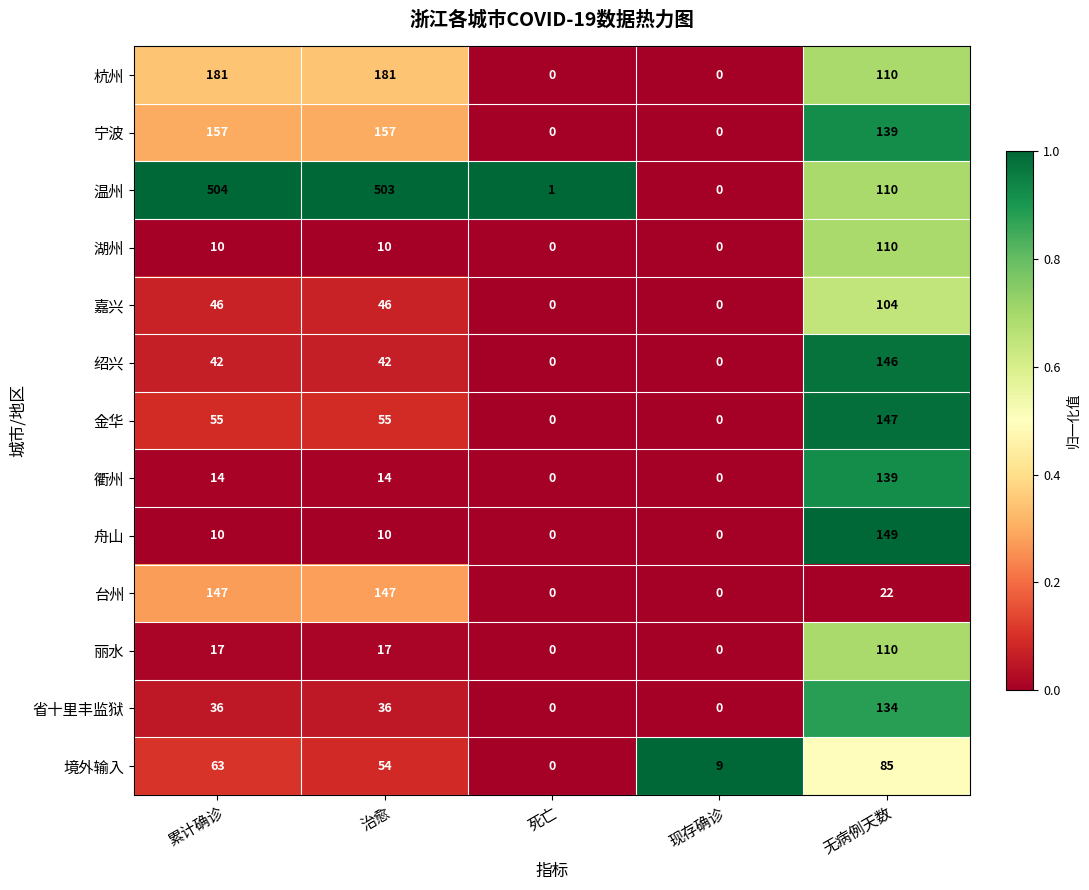

At which category does the chart reach its peak across all series?

累计确诊